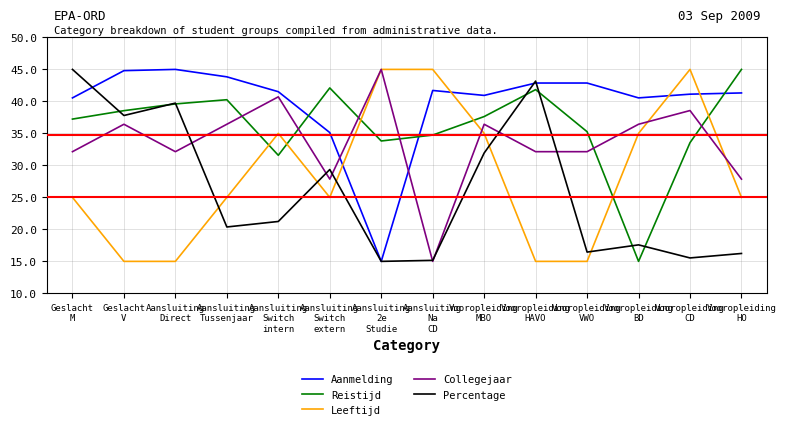

At which label does Collegejaar first exceed 36?

Geslacht
V